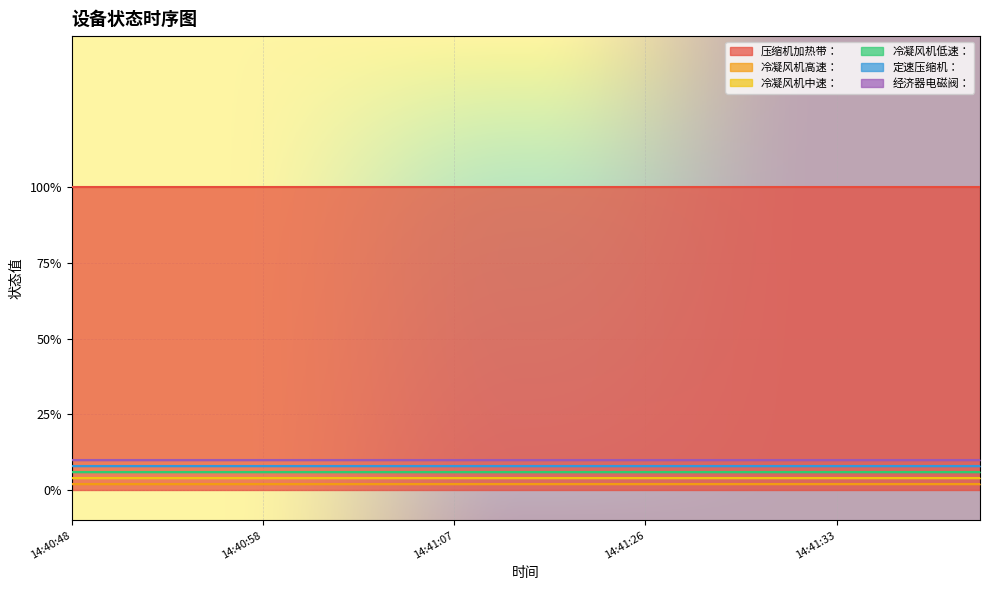

The 冷凝风机中速： series shows 0 at 14:41:28. True or false?

True